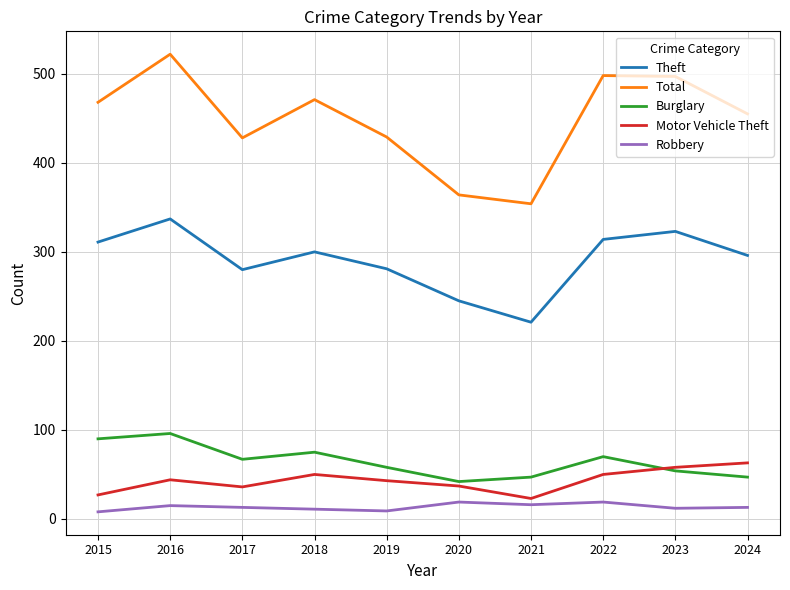

What is the difference between the Theft values at 2015 and 2017?

31